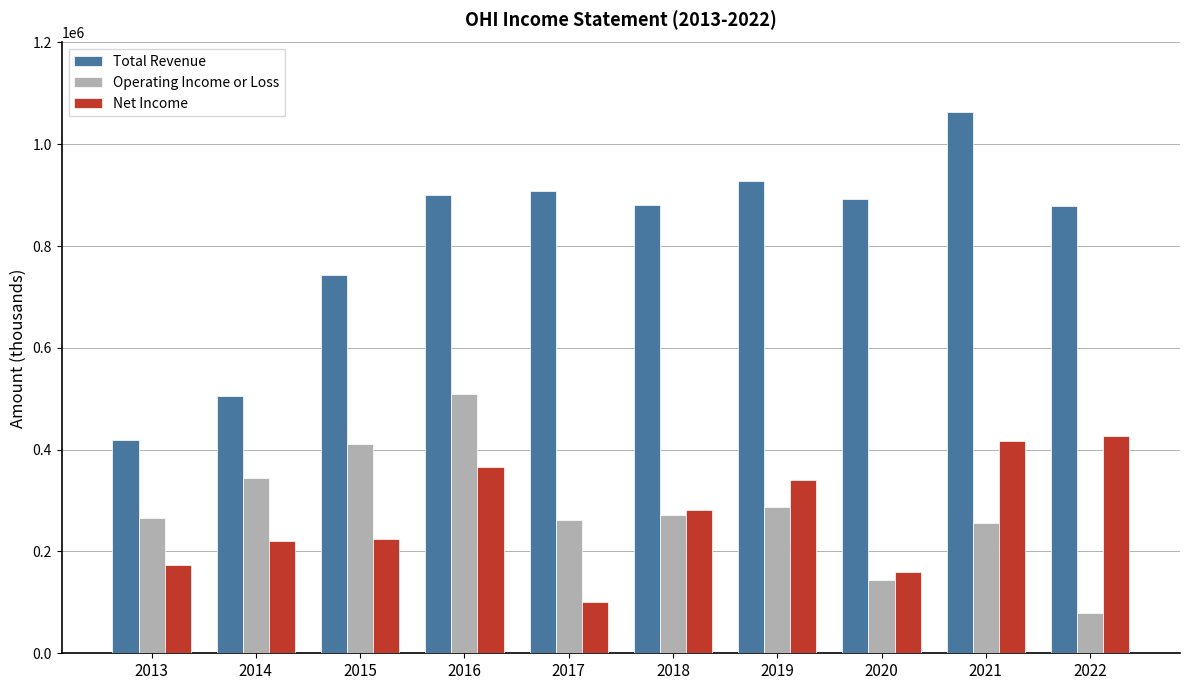

Read the Operating Income or Loss value at 2016.

509700